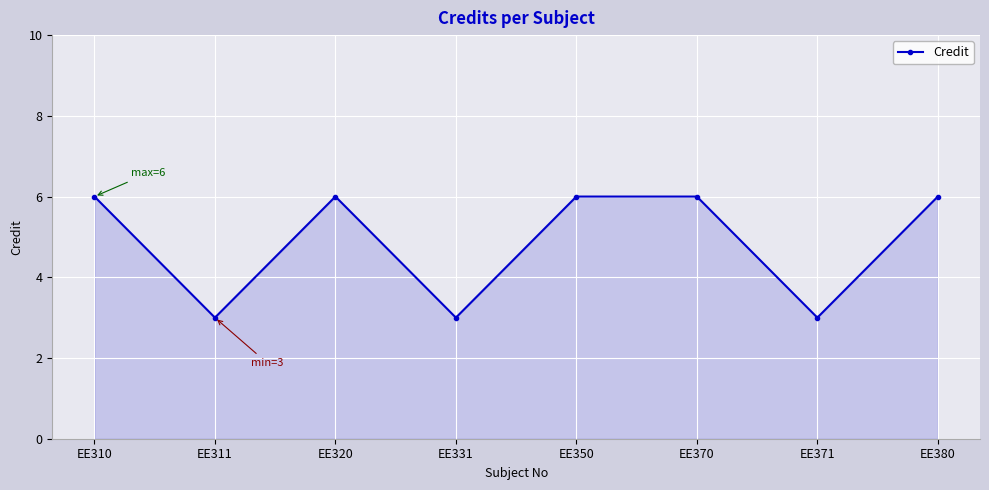

What is the ratio of the value at EE311 to the value at EE331?

1.0